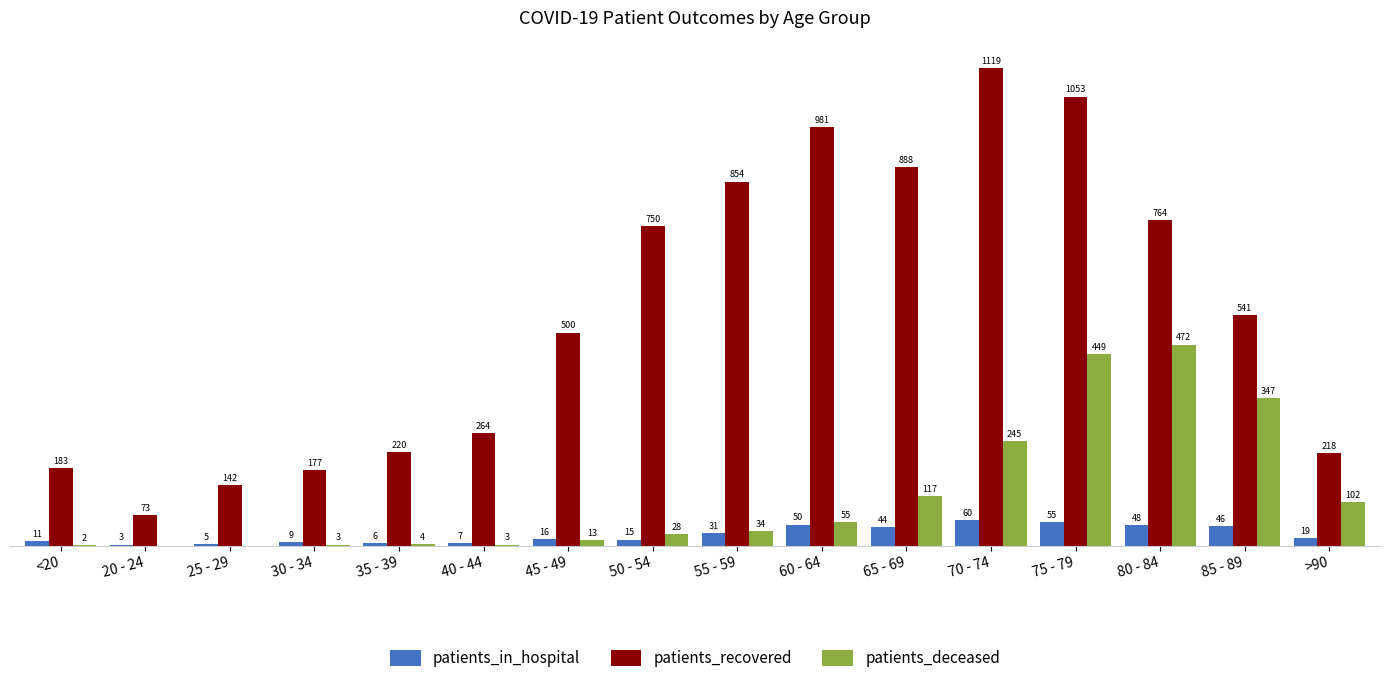

Which label corresponds to the largest value in the chart?

70 - 74